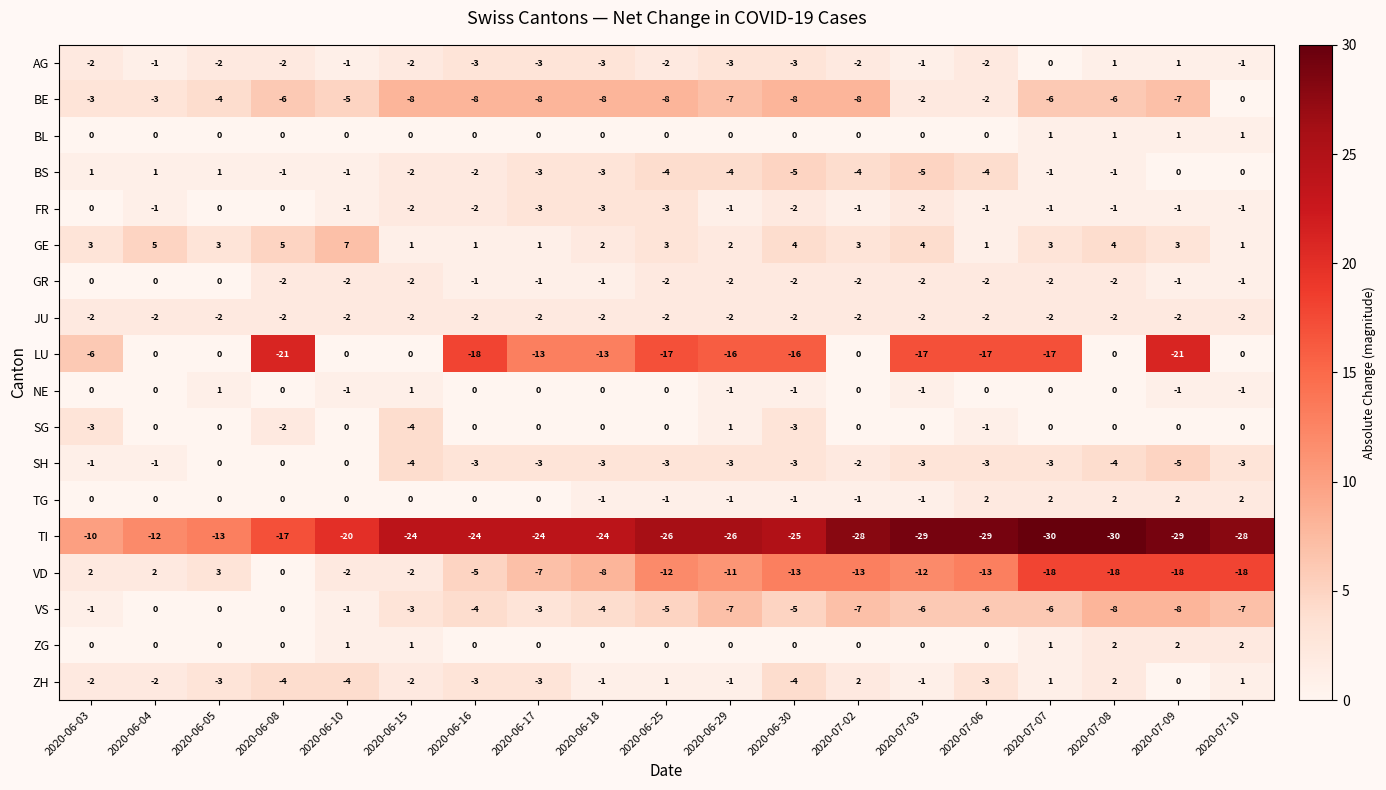

What is the maximum value shown in the chart?

7